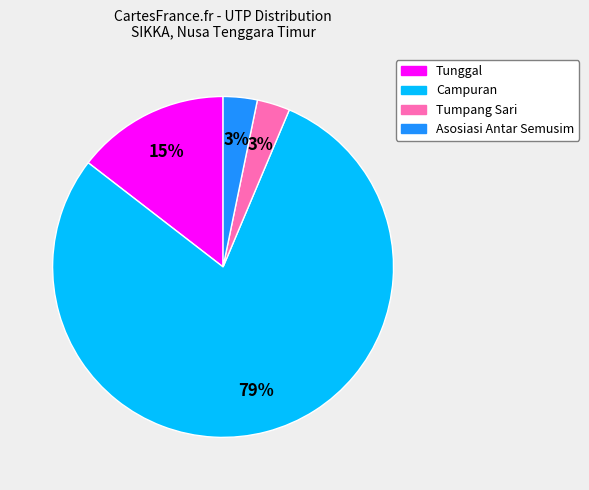

To the nearest percent, what percentage of the pie is Tunggal?

15%